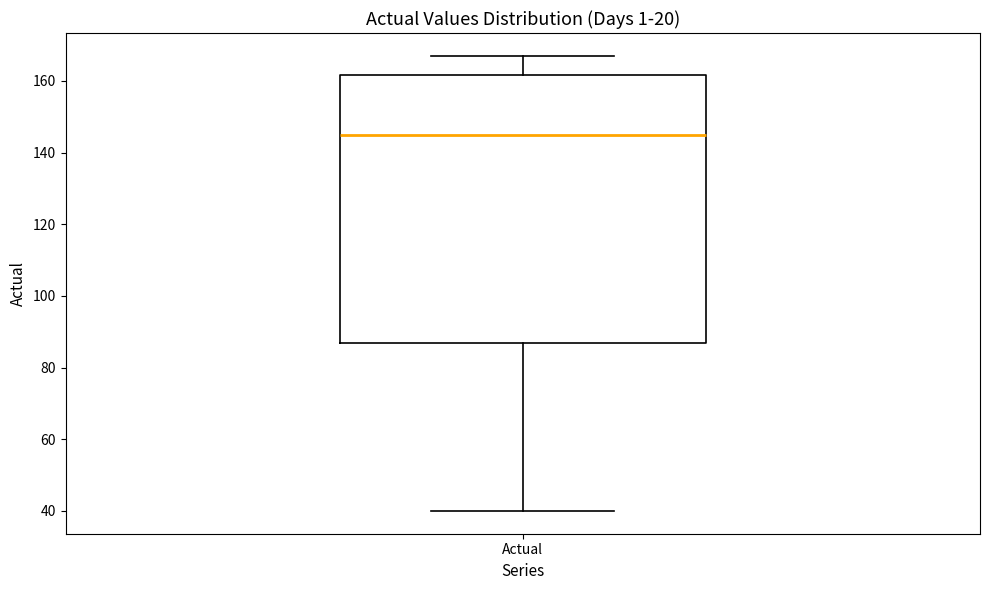

Read this box plot against the y-axis: the position of the median line, the range covered by the box, and the ends of both whiskers. The values are not printed on the chart, so give them approximately, as read against the axis.

median 146, box 88 to 162, whiskers 40 to 168